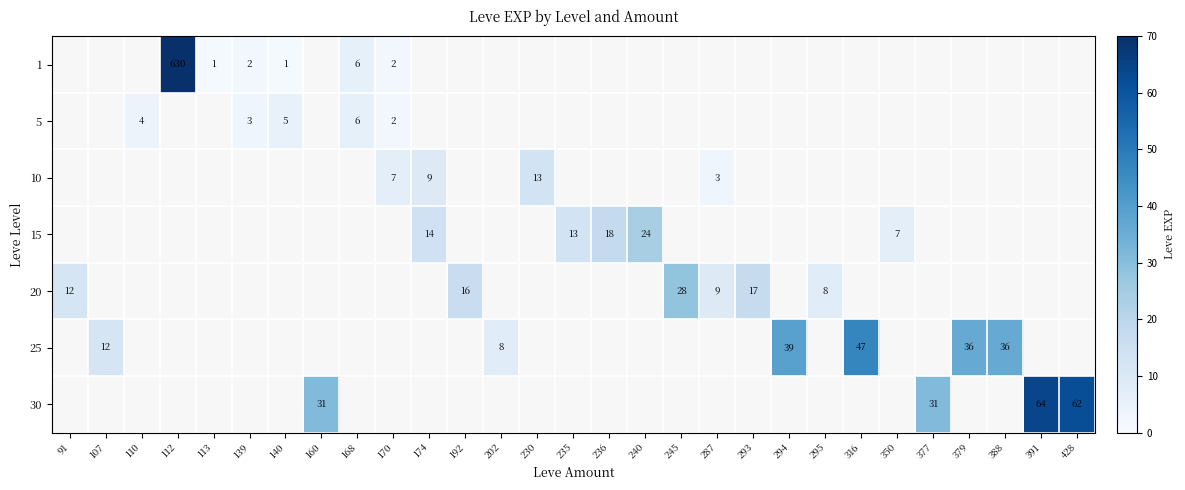

The 25 series shows 59 at 388. True or false?

False